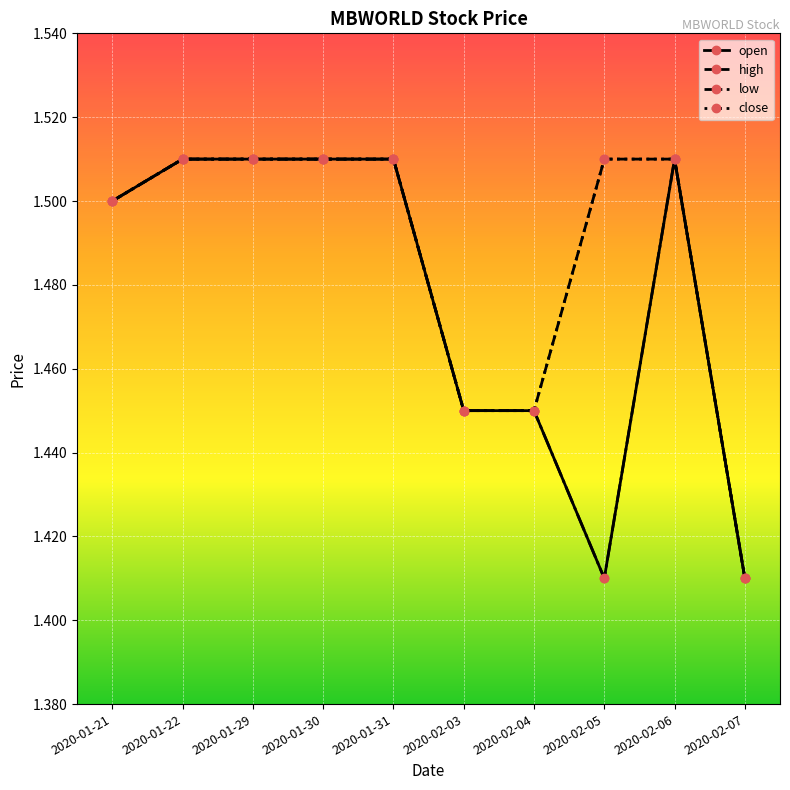

What is the sum of the low values at 2020-01-21 and 2020-02-05?

2.9